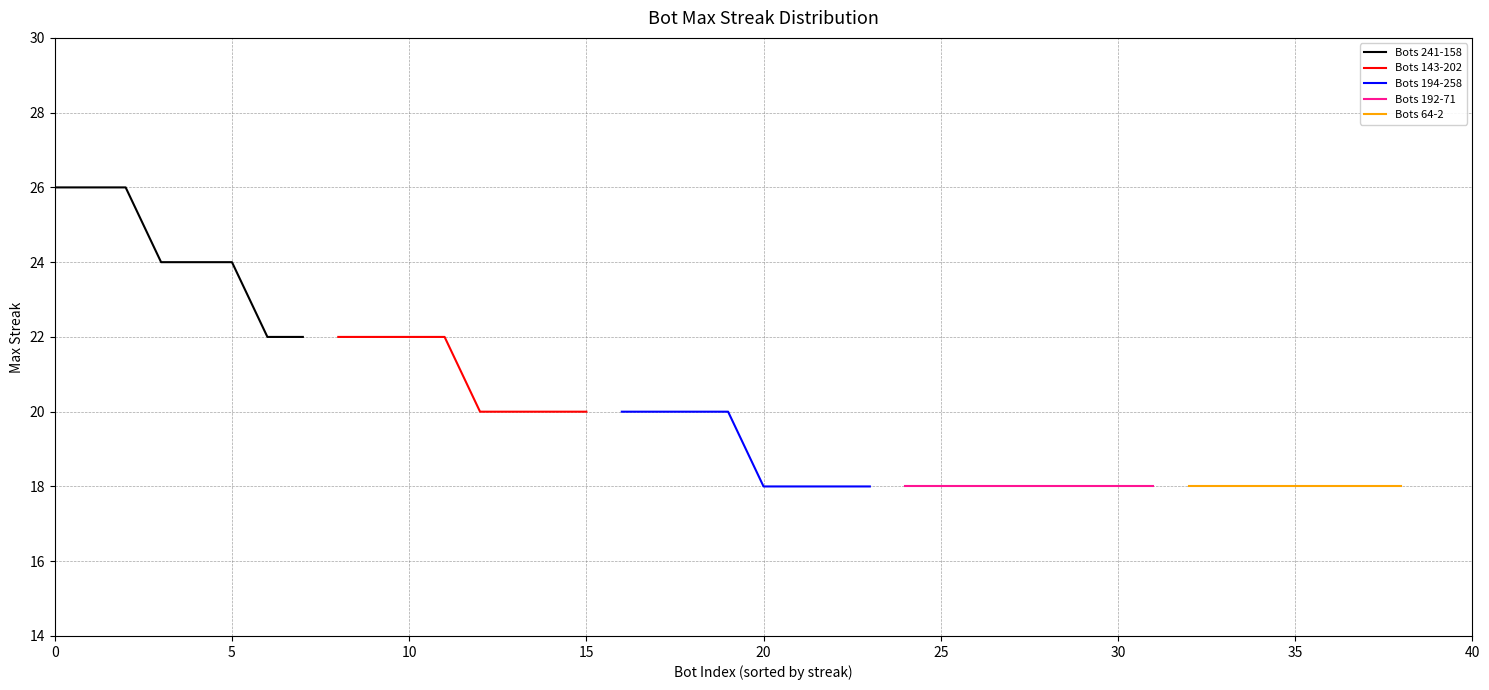

How many values are between 20 and 24?

17